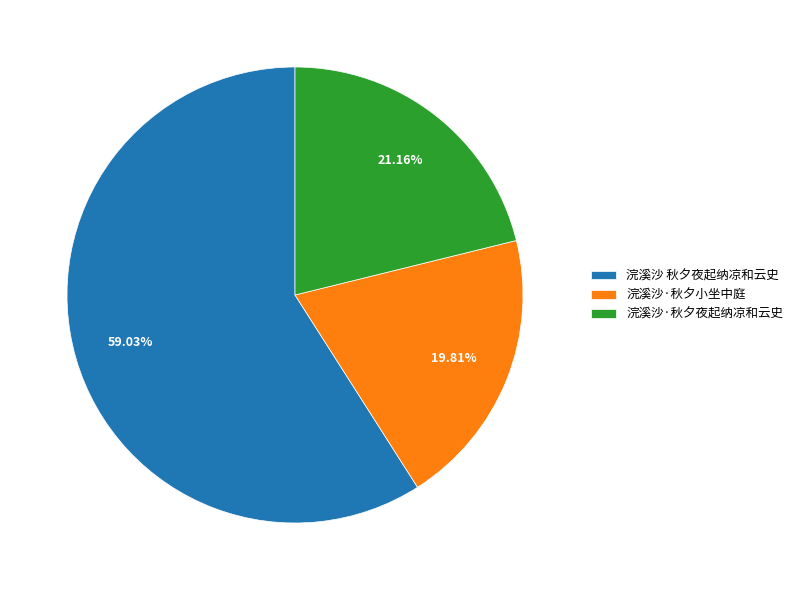

Approximately how many times larger is the value at 浣溪沙·秋夕夜起纳凉和云史 compared to 浣溪沙 秋夕夜起纳凉和云史?

0.4